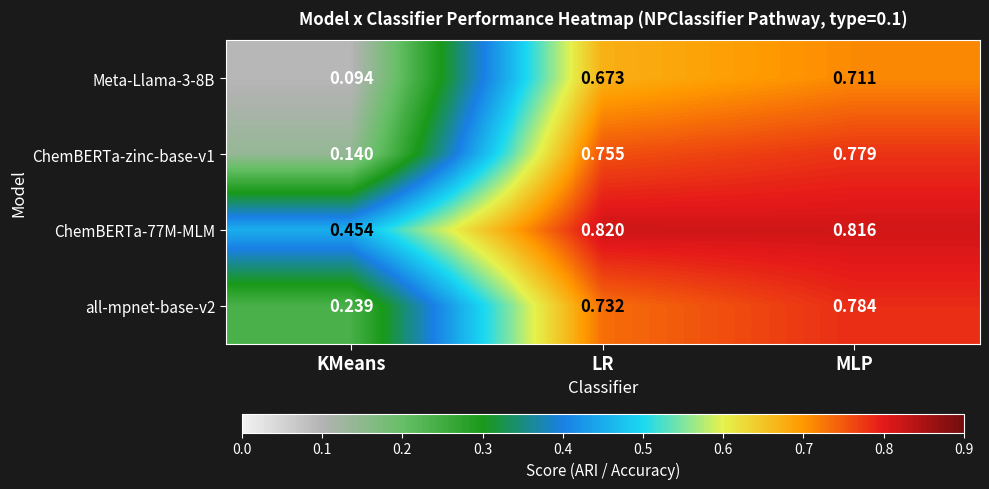

At which category is the sum across all series the highest?

MLP